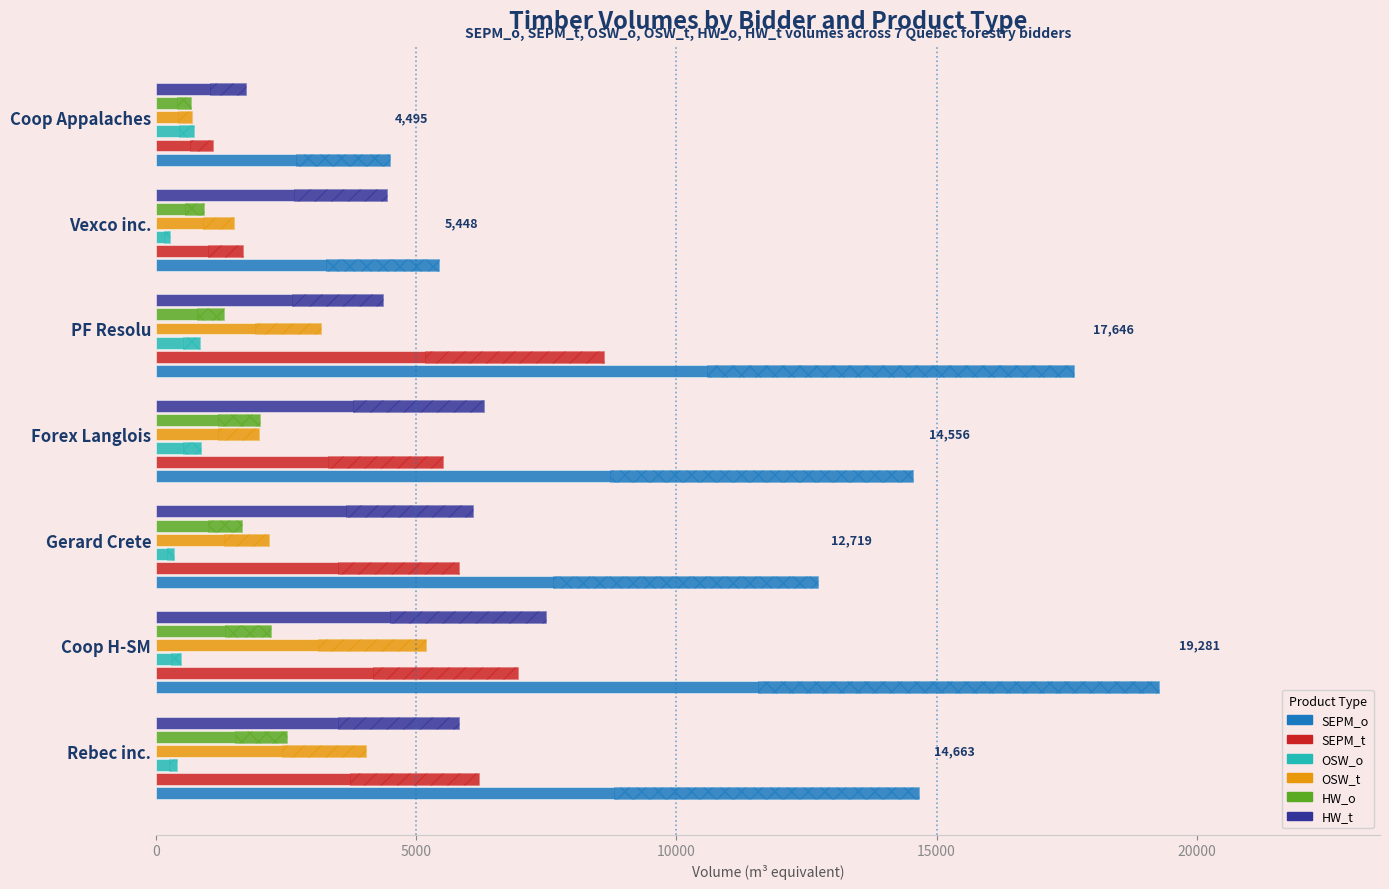

How many data points does each series have?

7